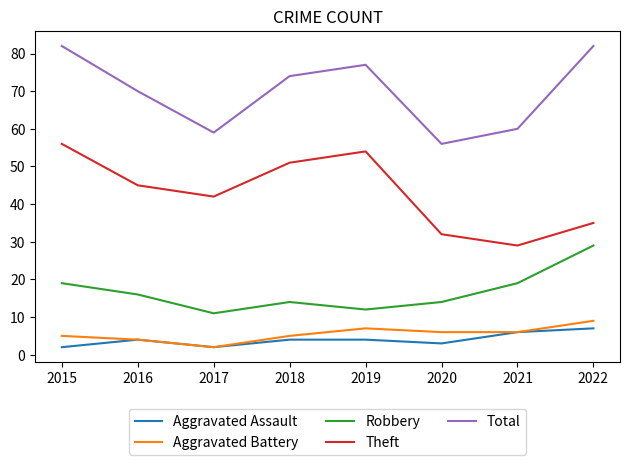

The Theft series shows 20 at 2022. True or false?

False